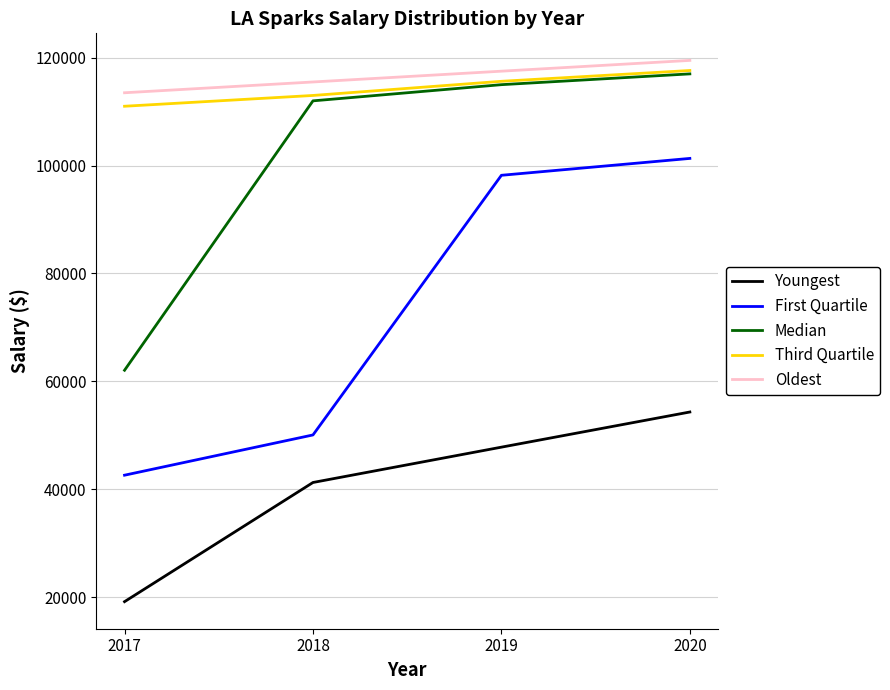

True or false: Third Quartile and Youngest cross at least once.

False